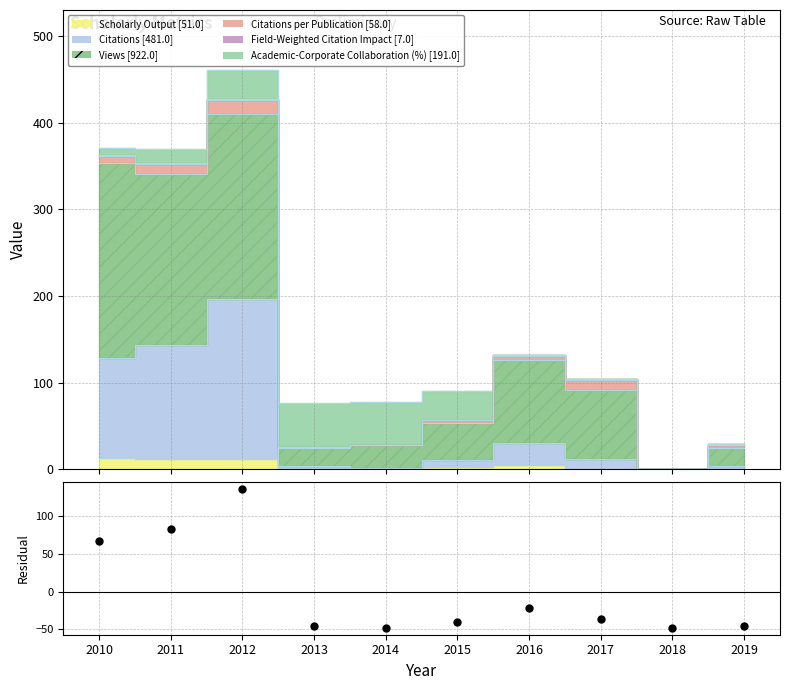

Which category has the highest value in the Scholarly Output series?

2010